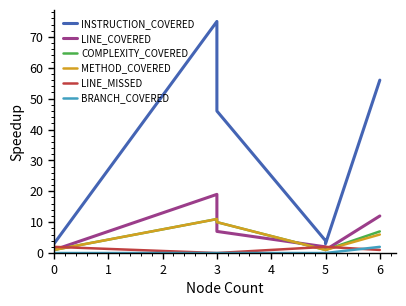

Reading left to right, list all the values displayed in this chart.

INSTRUCTION_COVERED: 3	75	46	4	3	56
LINE_COVERED: 1	19	7	2	1	12
COMPLEXITY_COVERED: 1	11	10	1	1	7
METHOD_COVERED: 1	11	10	1	1	6
LINE_MISSED: 2	0	0	2	2	1
BRANCH_COVERED: 0	0	0	0	0	2